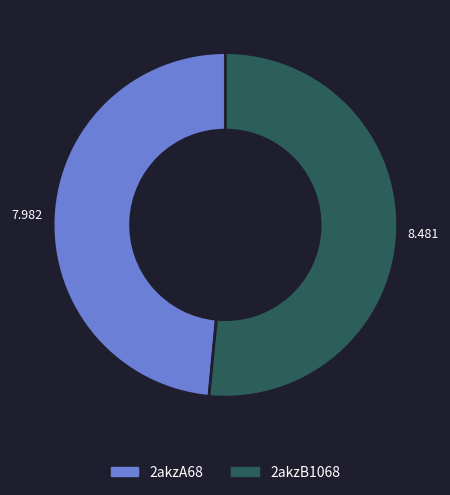

Is there any slice that represents more than half of the pie?

Yes